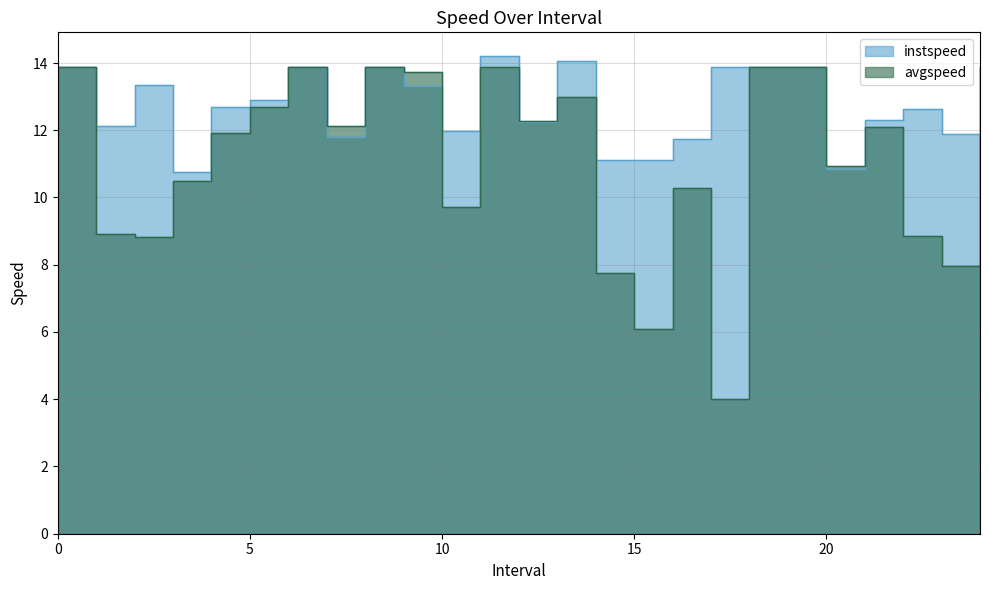

Does the chart display data point markers on the line(s)?

No